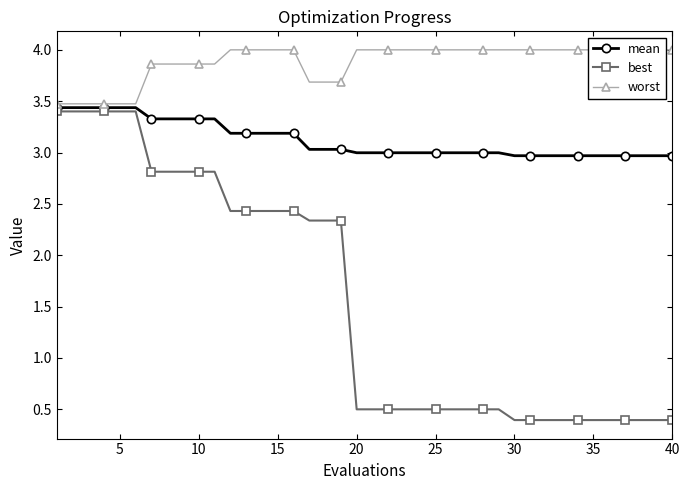

What is the sum of all best values?

63.0